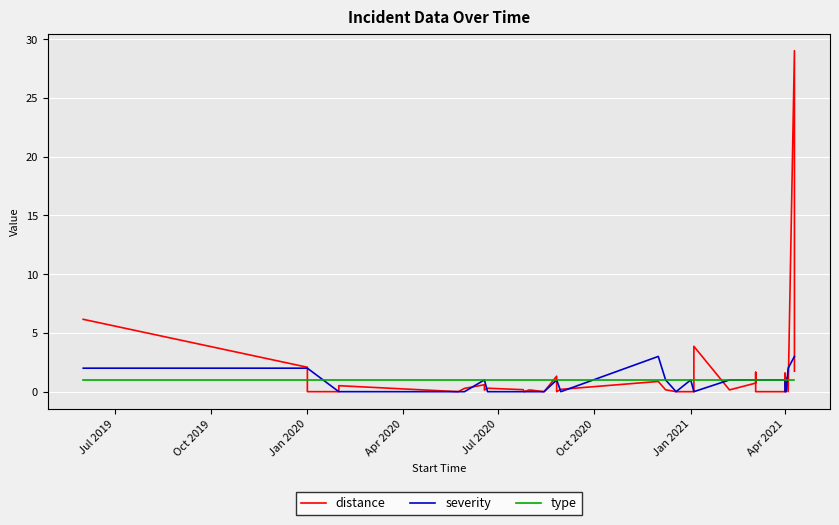

At which label does severity reach its minimum?

Apr 2020